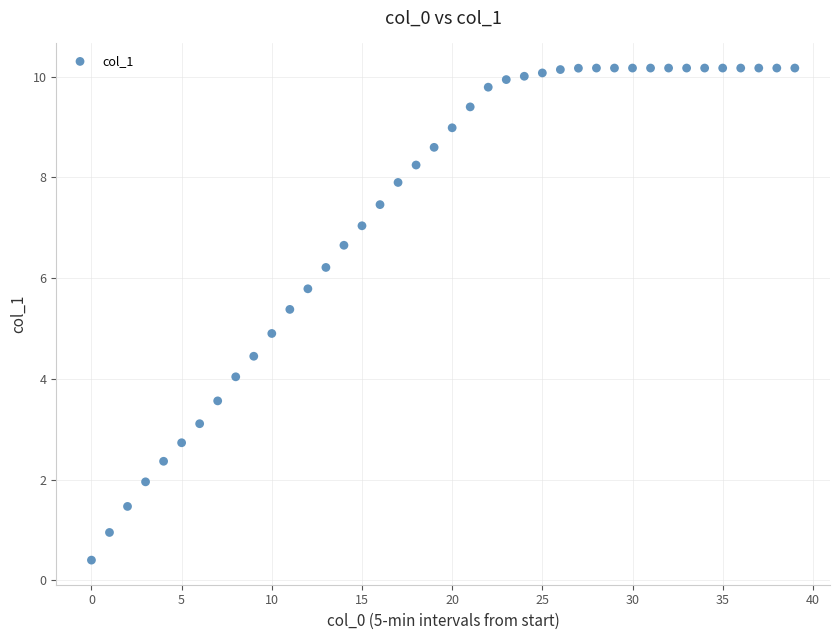

What is the range of Y values (max minus min)?

9.8